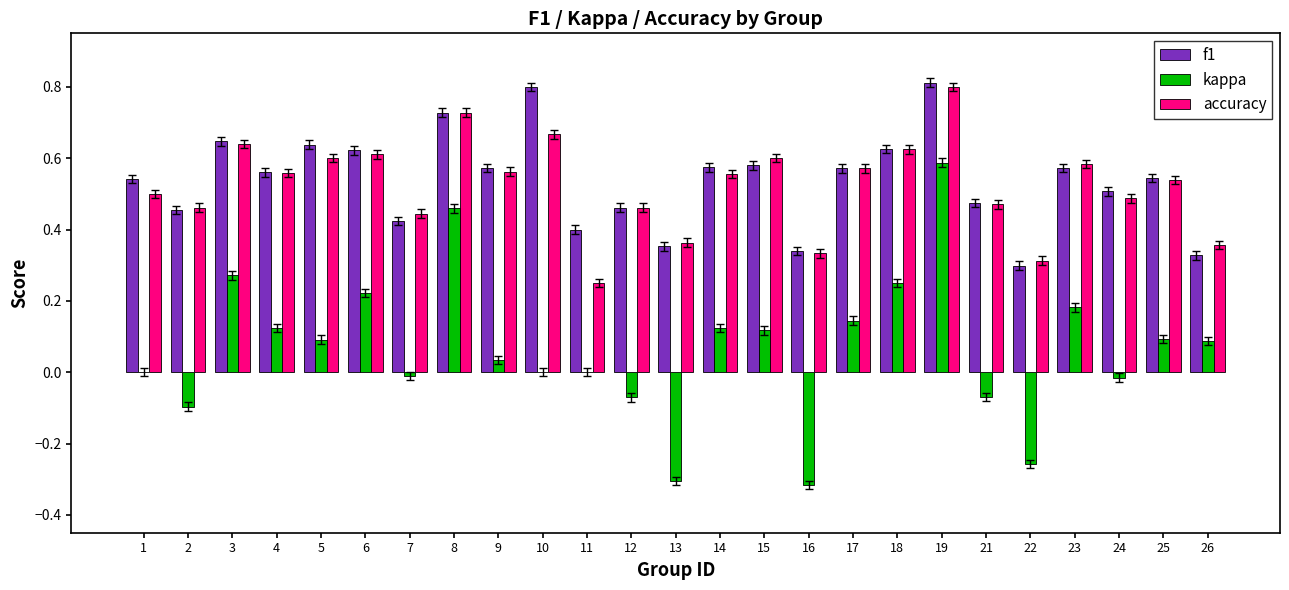

How many data points does each series have?

25